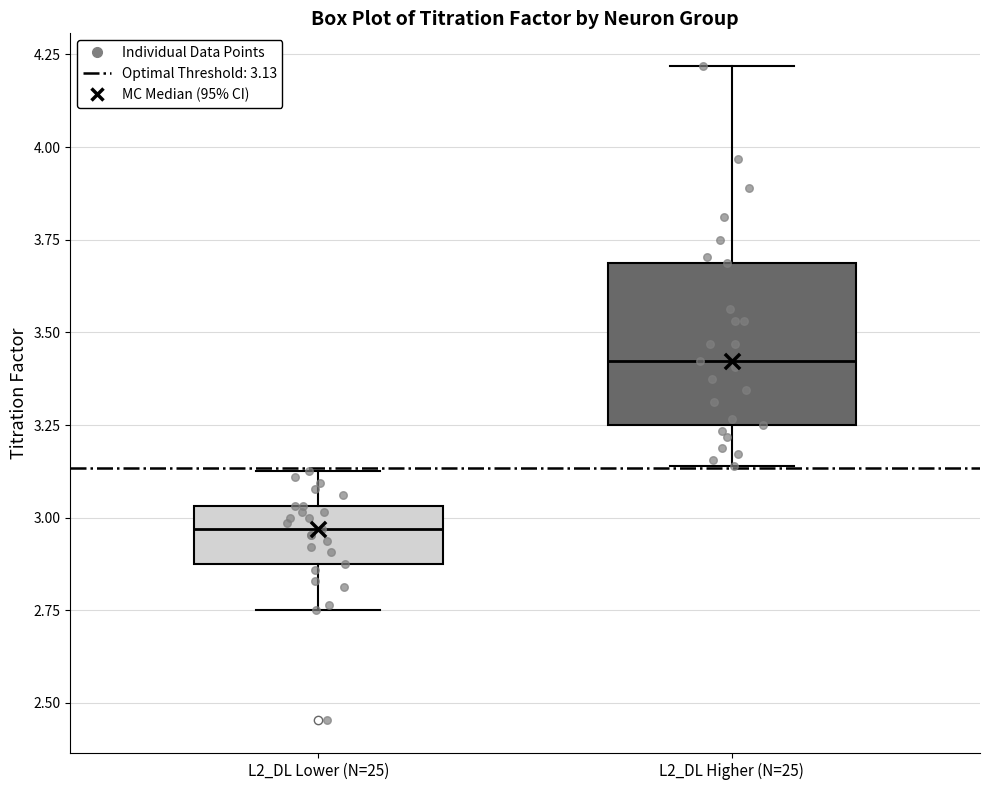

Reading left to right, read every box against the y-axis: the position of its median line, the range the box covers, and the ends of its whiskers. The values are not printed on the chart, so give them approximately, as read against the axis.

L2_DL Lower (N=25): median 2.95, box 2.90 to 3.05, whiskers 2.75 to 3.15
L2_DL Higher (N=25): median 3.40, box 3.25 to 3.70, whiskers 3.15 to 4.20